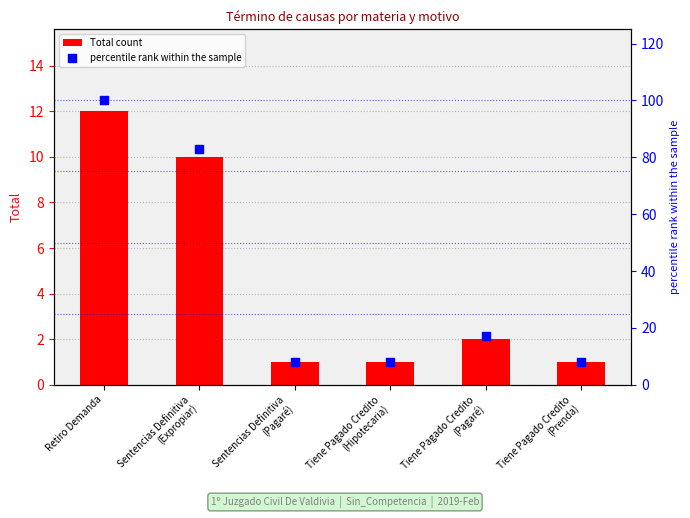

What are all the series names shown in the legend?

Total count, percentile rank within the sample